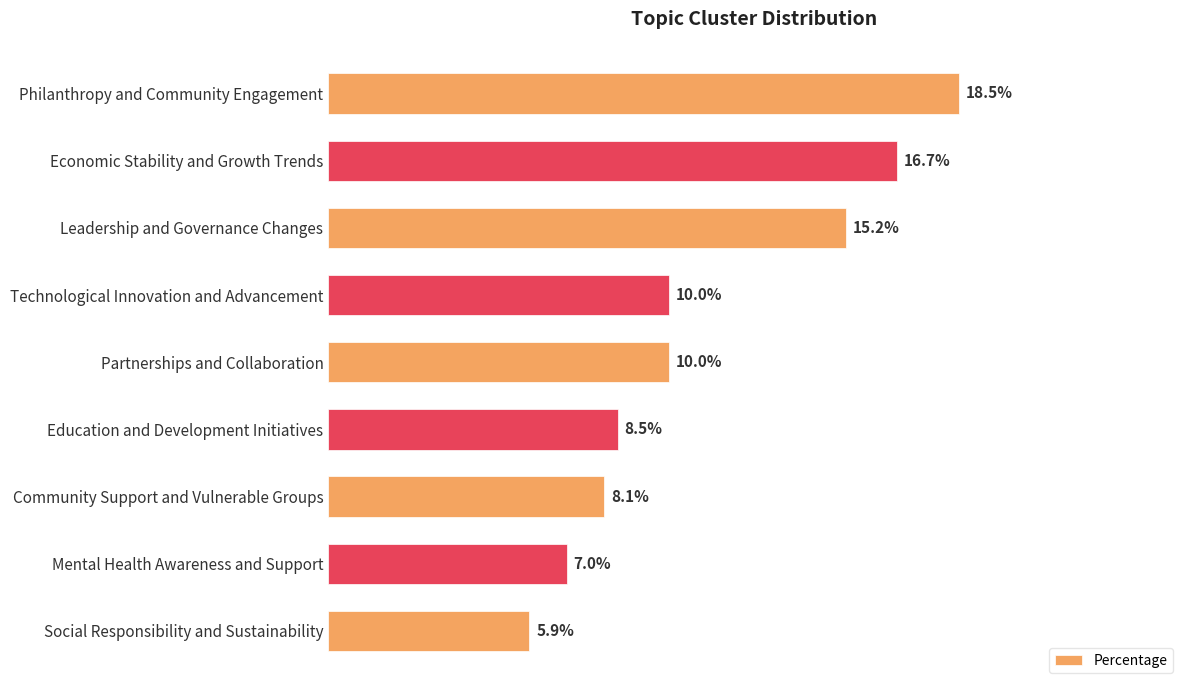

What is the label of the 3rd bar from the top?

Leadership and Governance Changes